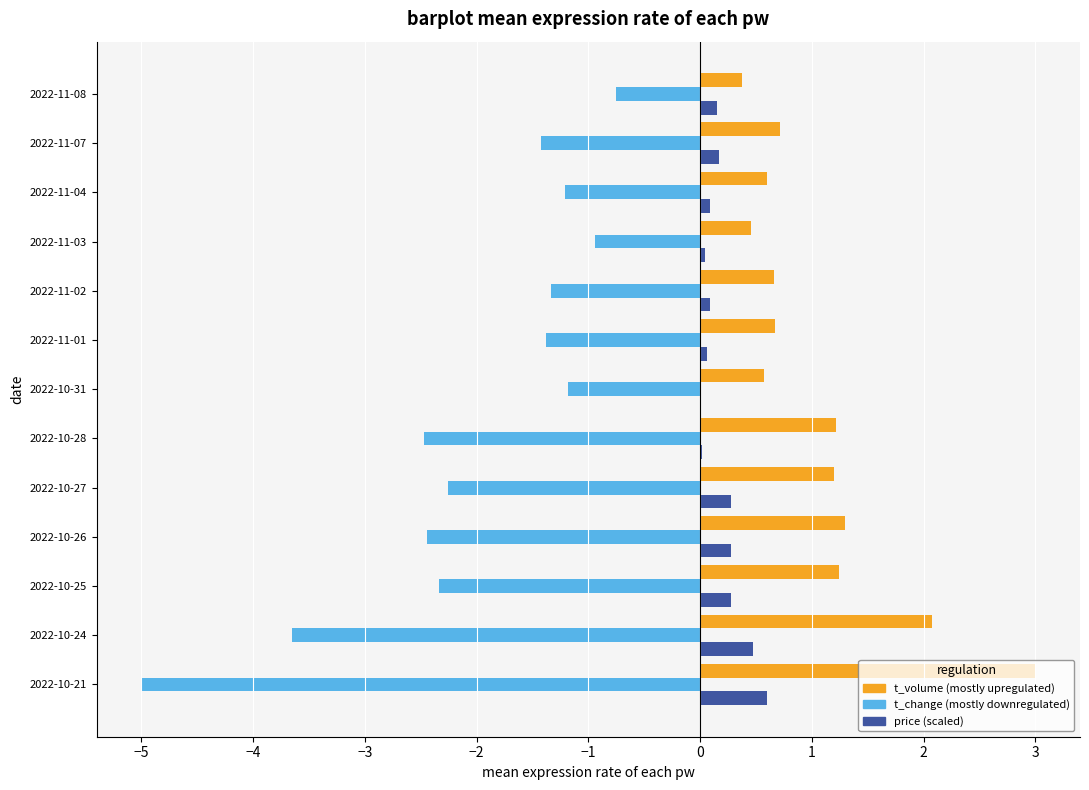

Which category has the highest value across all series?

2022-10-21